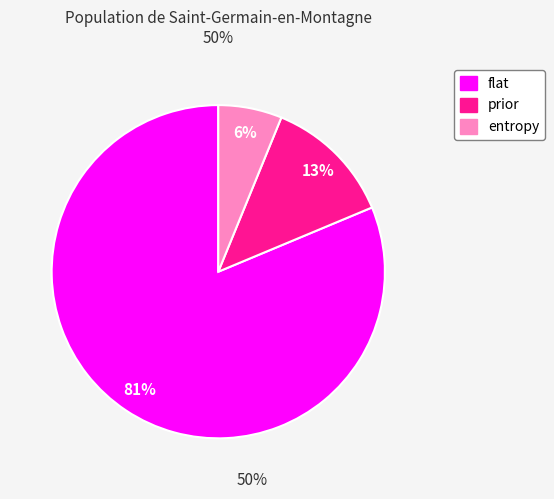

Is there a majority slice in this chart?

Yes